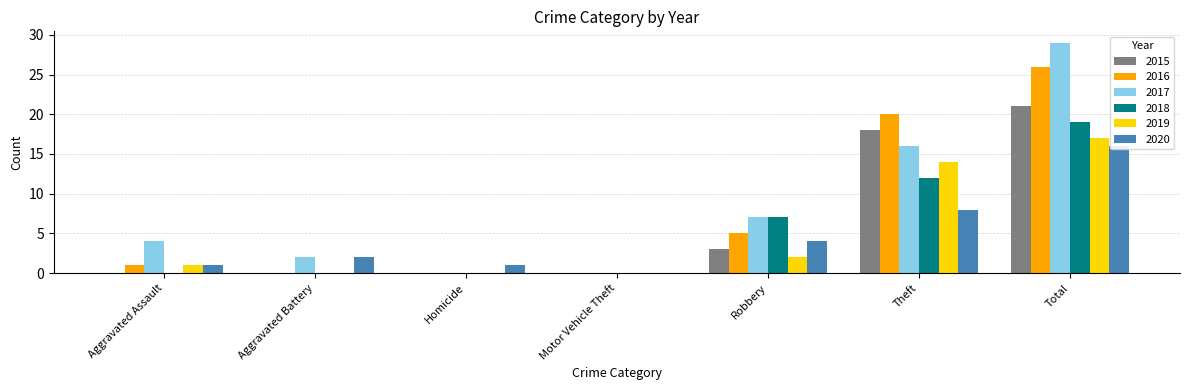

How many data points in 2015 are above 0?

3